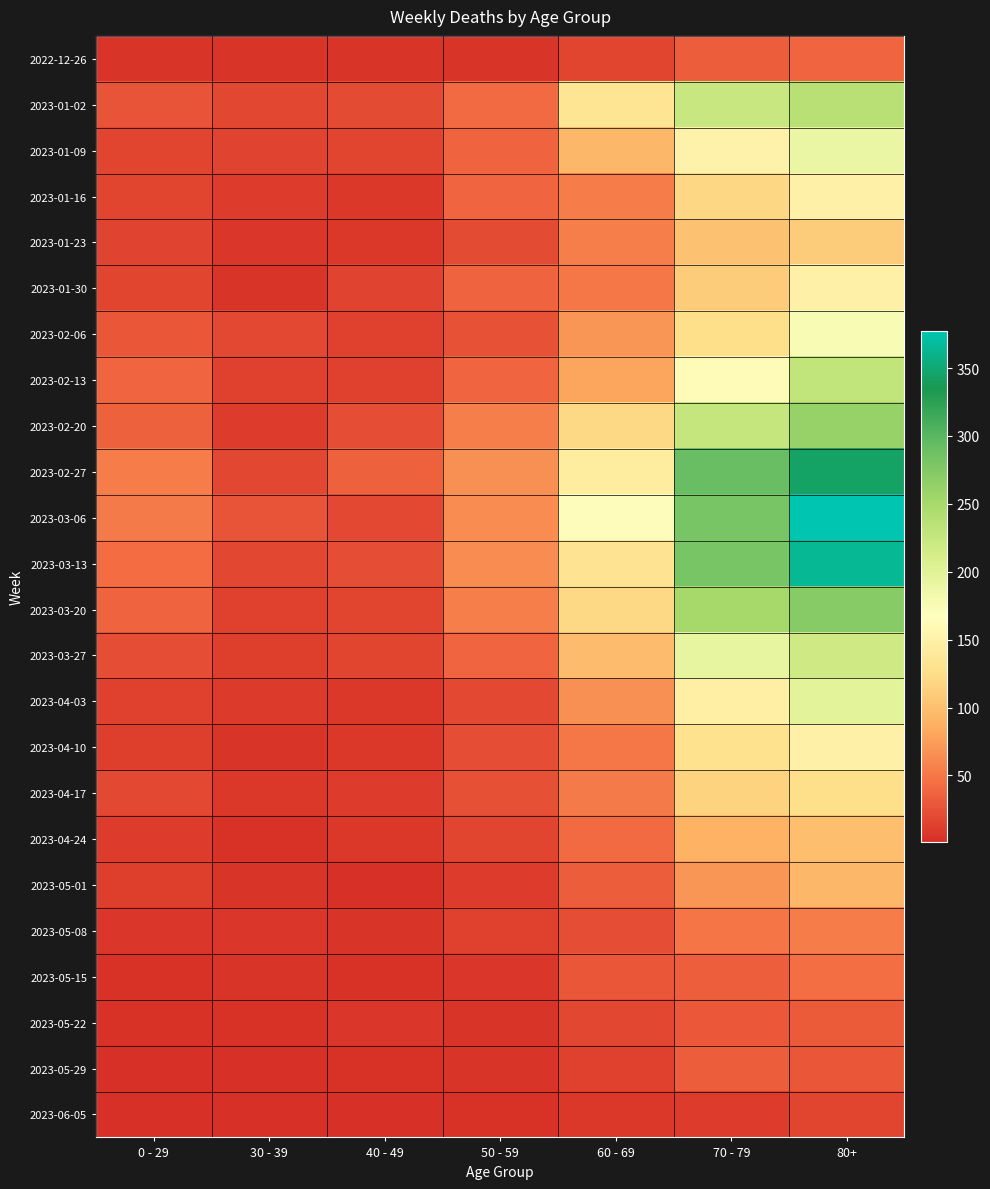

What is the total value across all series at 50 - 59?

712